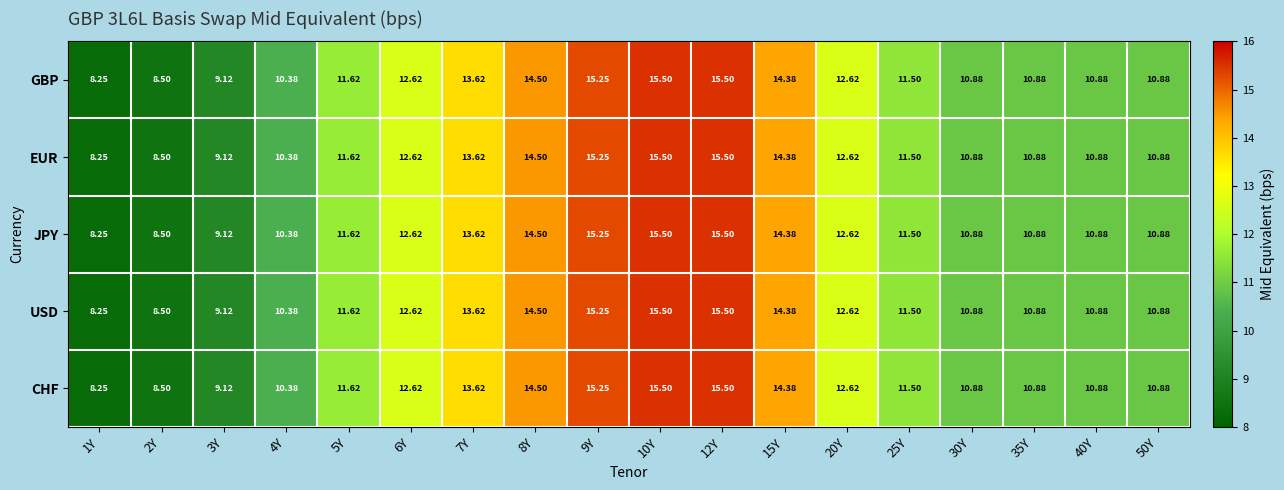

Which category has the lowest value across all series?

1Y